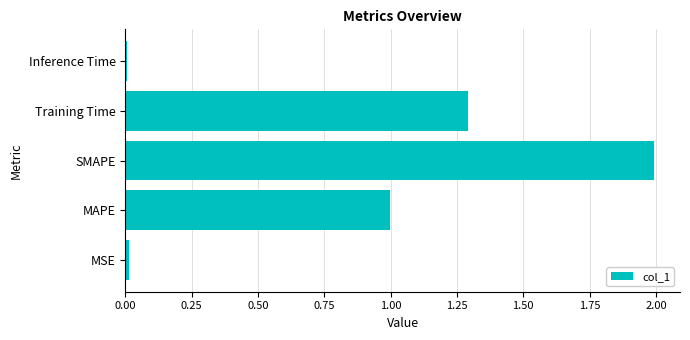

What is the average value?

0.9